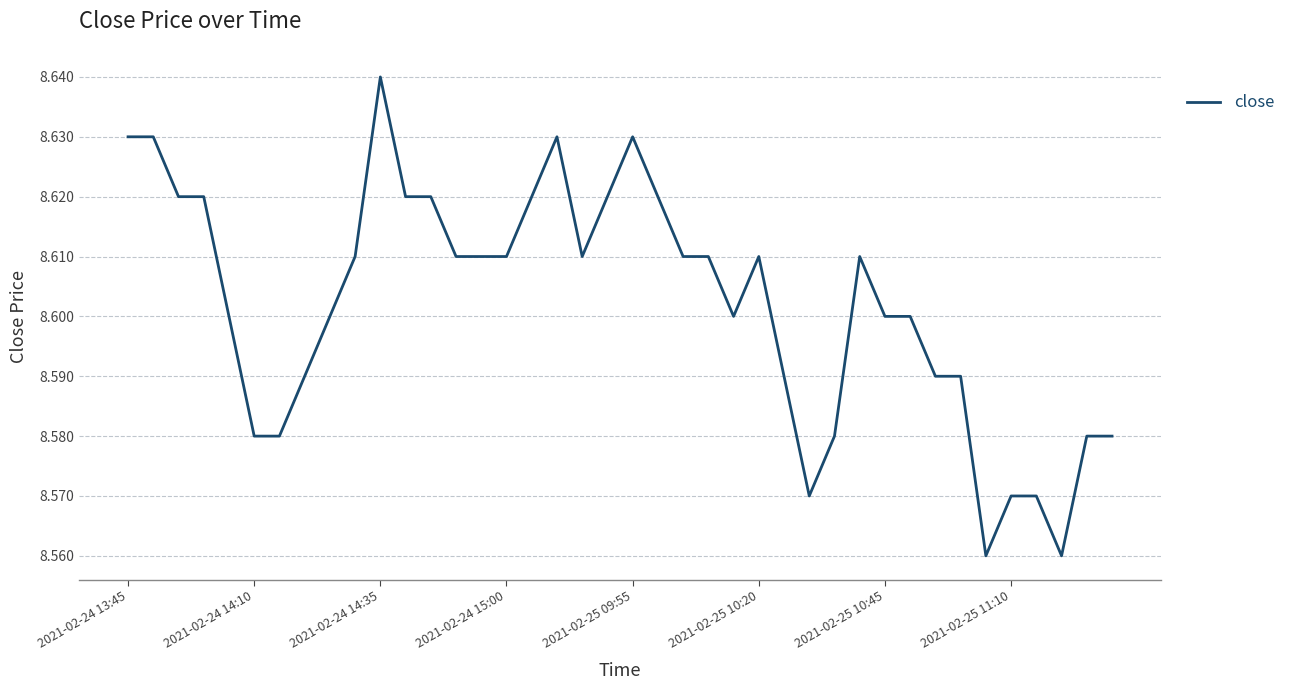

How many categories are shown in the chart?

40